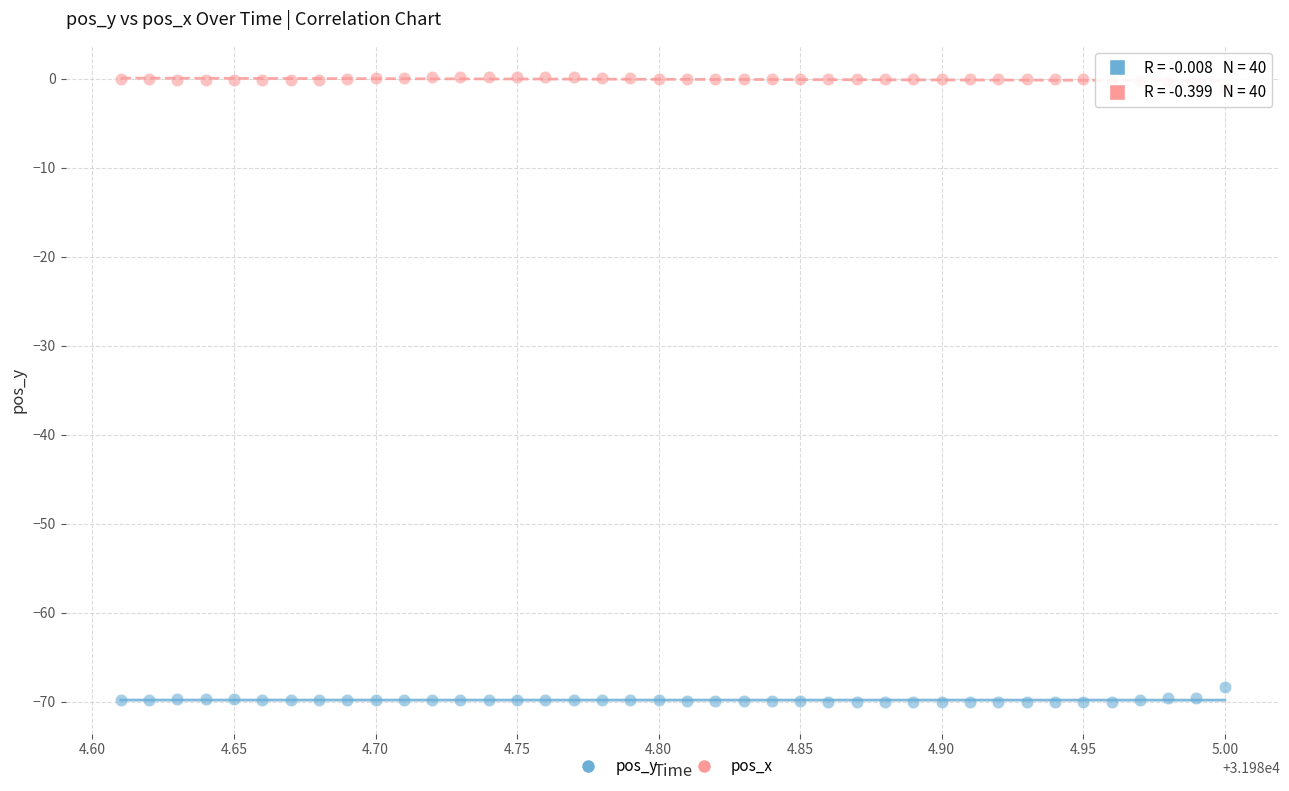

Which series contains the highest Y value?

pos_x